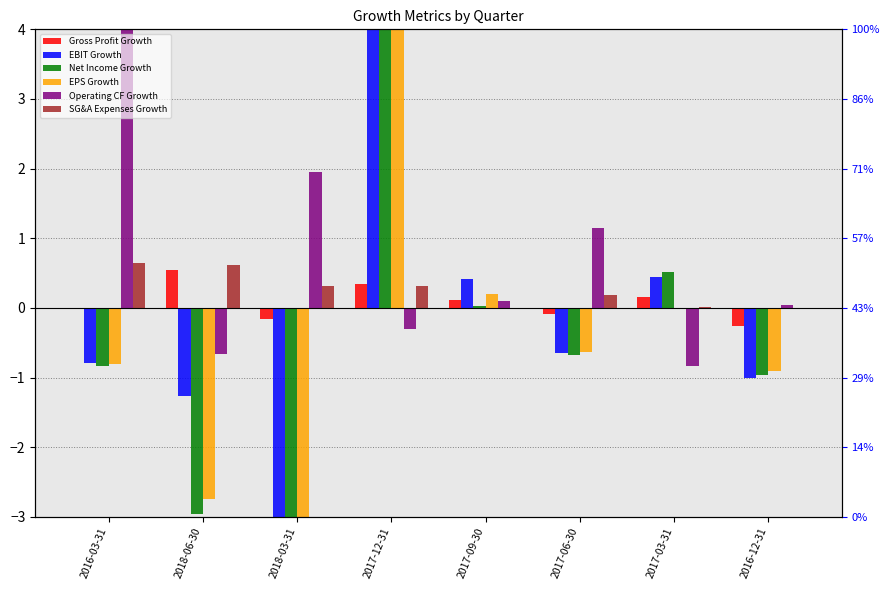

What is the total value across all series at 2016-12-31?

-3.1